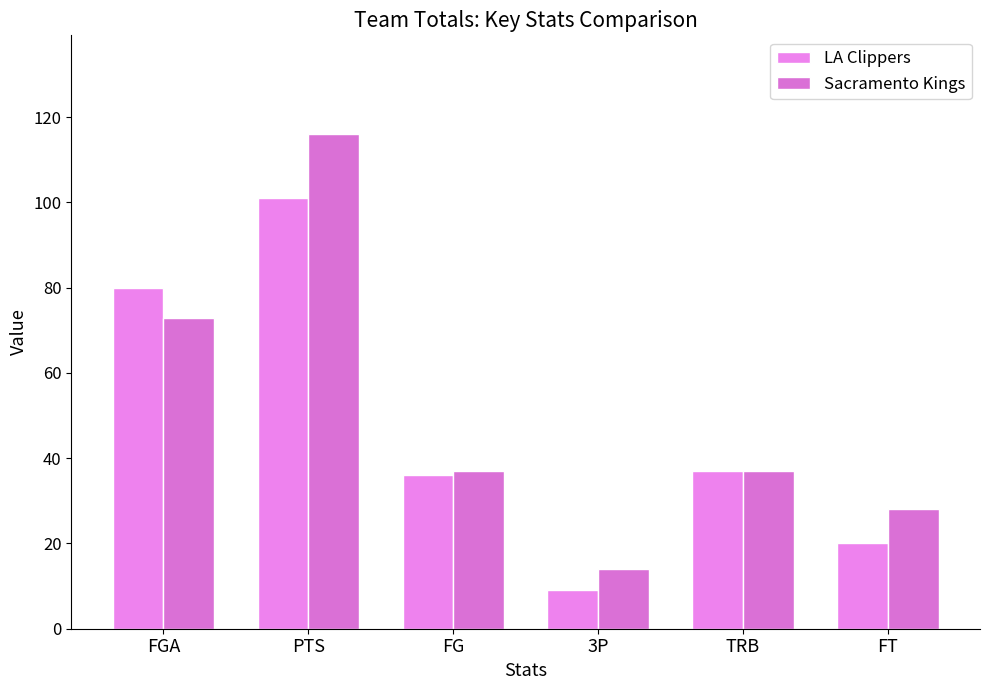

How many categories are shown in the chart?

6